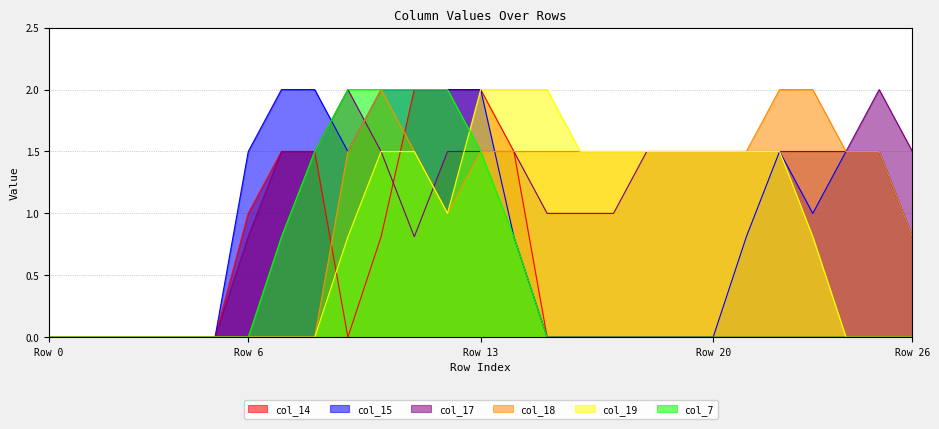

Rank the series at 7 from lowest to highest value.

col_18, col_19, col_7, col_14, col_17, col_15